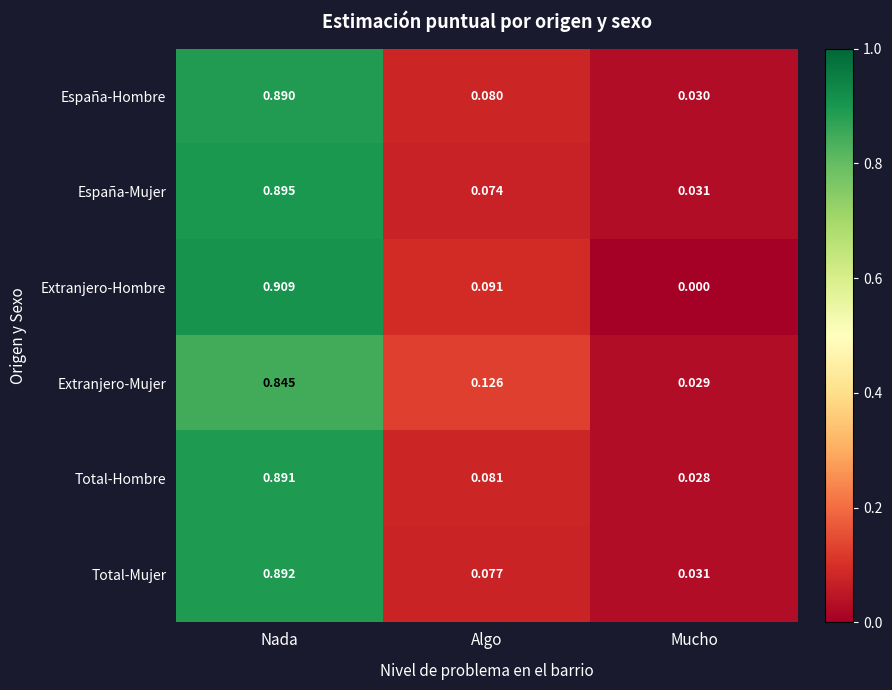

Which series has the widest spread of values?

Extranjero-Hombre